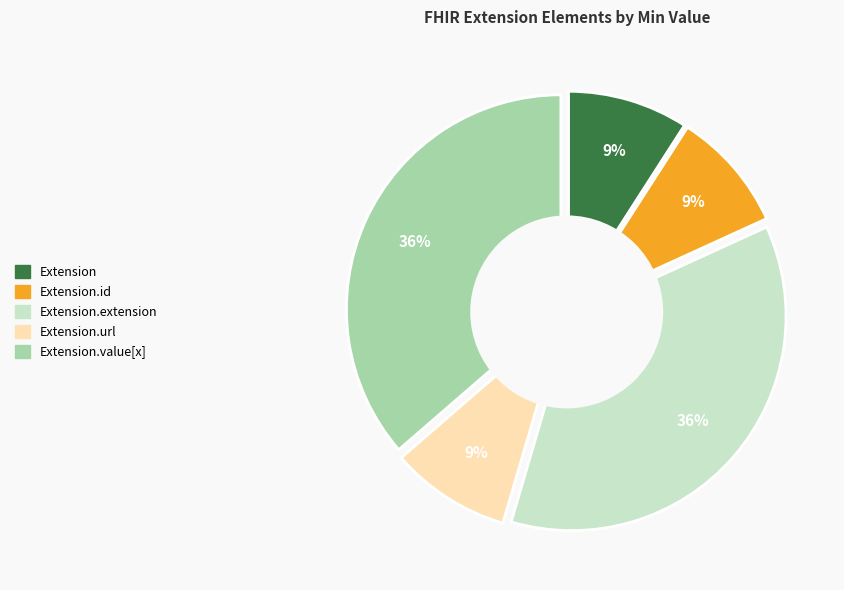

The Extension slice represents 10% of the pie. True or false?

False